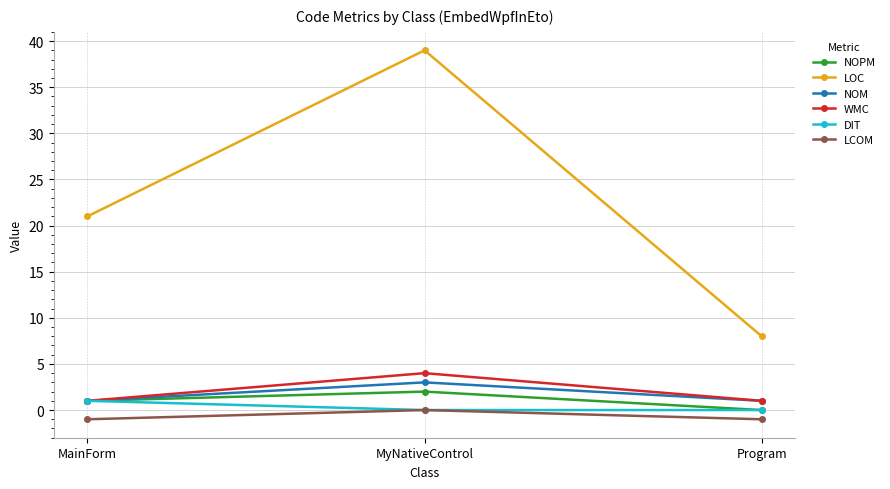

Reading left to right, extract all data points from this chart.

NOPM: 1	2	0
LOC: 21	39	8
NOM: 1	3	1
WMC: 1	4	1
DIT: 1	0	0
LCOM: -1	0	-1